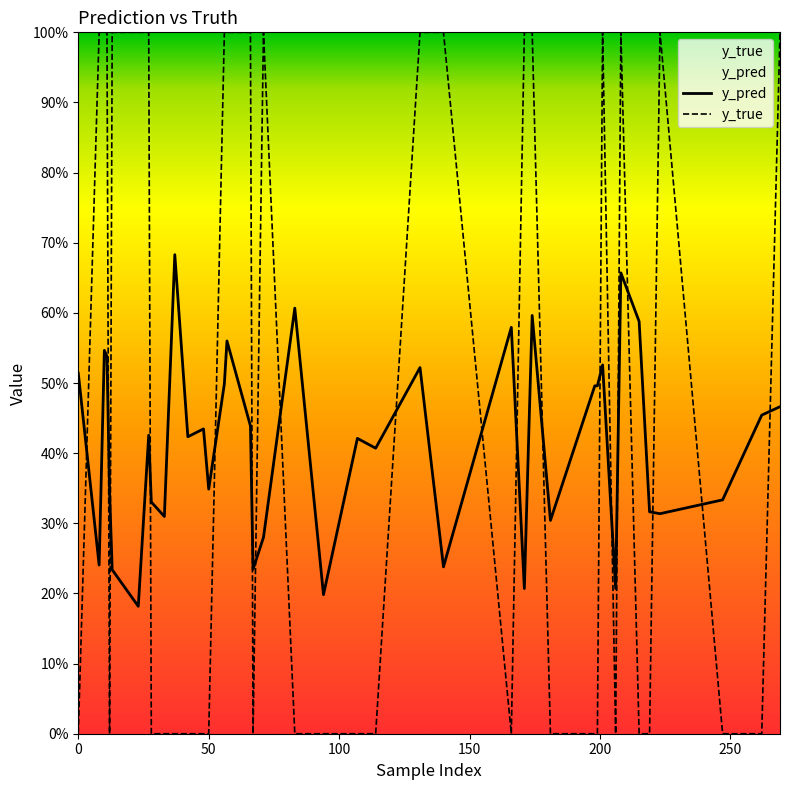

What is the lowest value of the y_pred series?

0.2